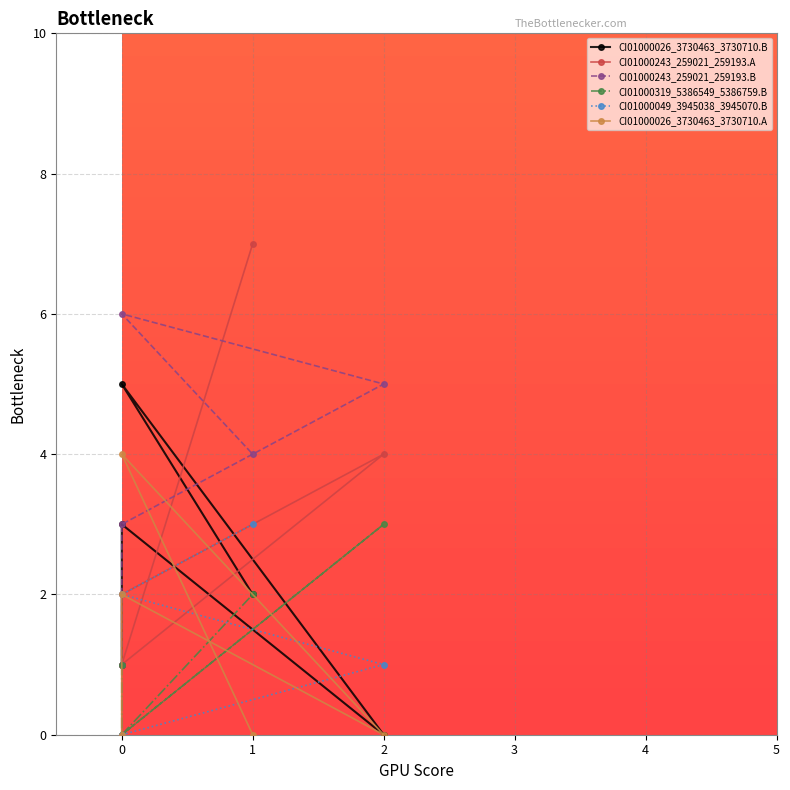

The value of CI01000243_259021_259193.B at 0 is 6. True or false?

True